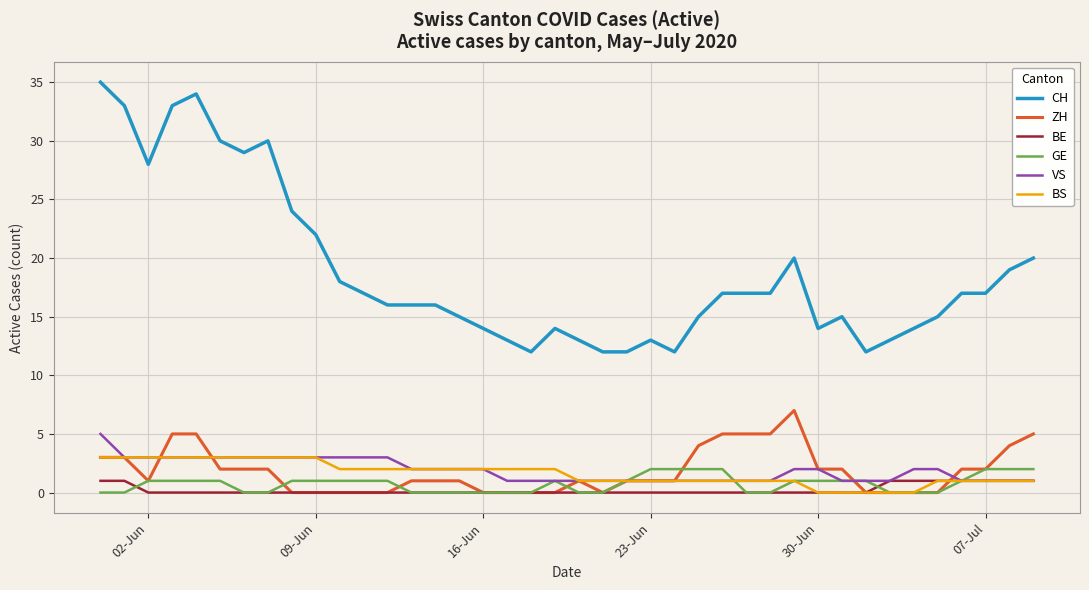

Which series has the largest range (max minus min)?

CH